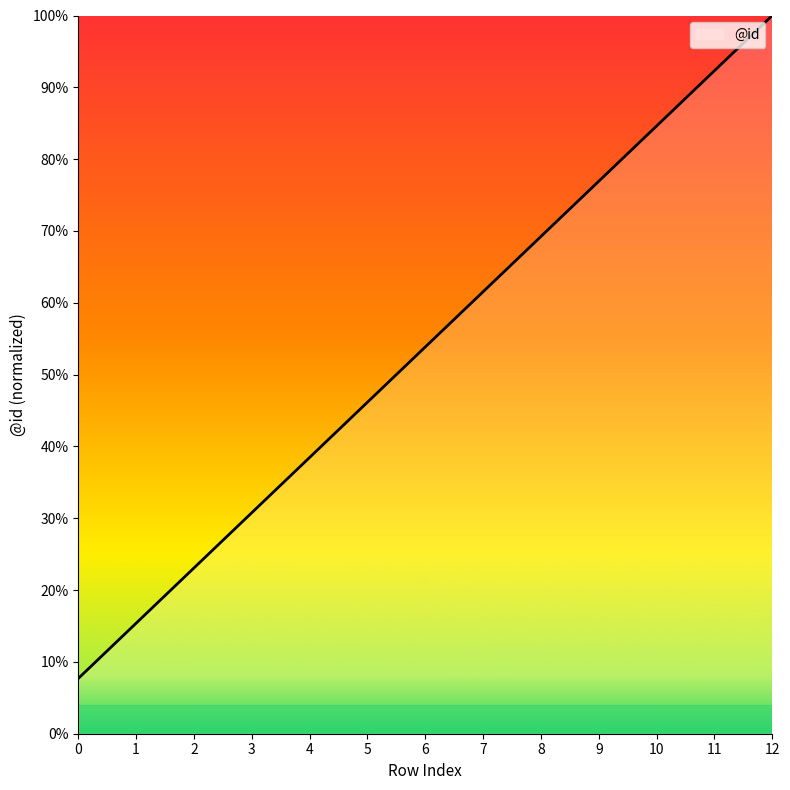

Rank the categories by value from lowest to highest.

0, 1, 2, 3, 4, 5, 6, 7, 8, 9, 10, 11, 12